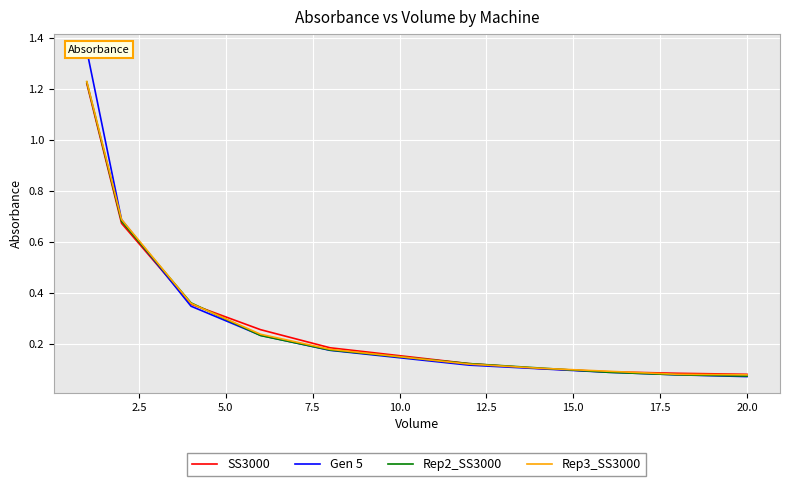

What are all the series names shown in the legend?

SS3000, Gen 5, Rep2_SS3000, Rep3_SS3000